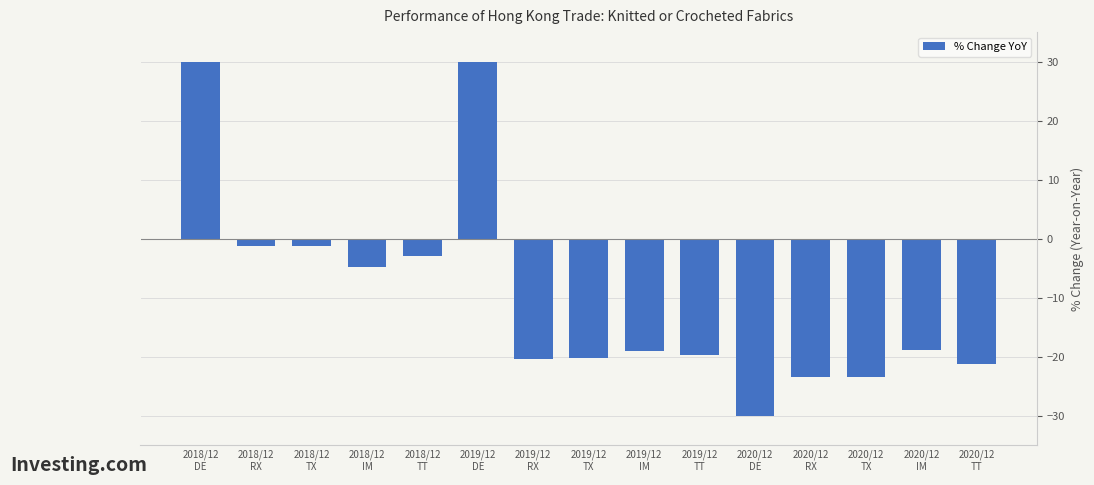

How many bars are there in total?

15